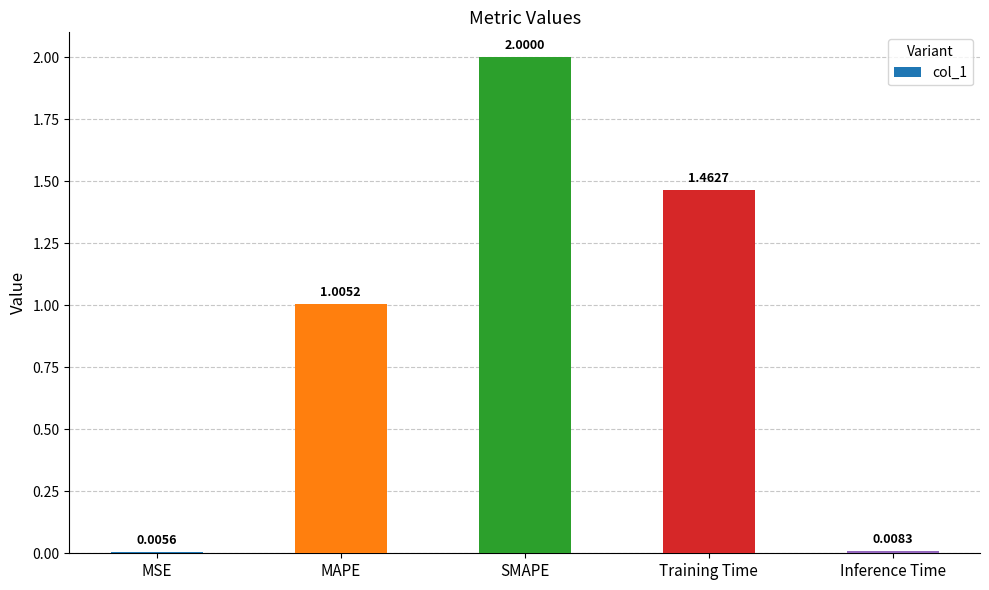

Which has a higher value, Training Time or MAPE?

Training Time